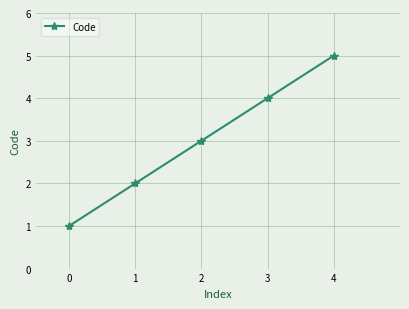

What is the difference between the second highest and second lowest values?

2